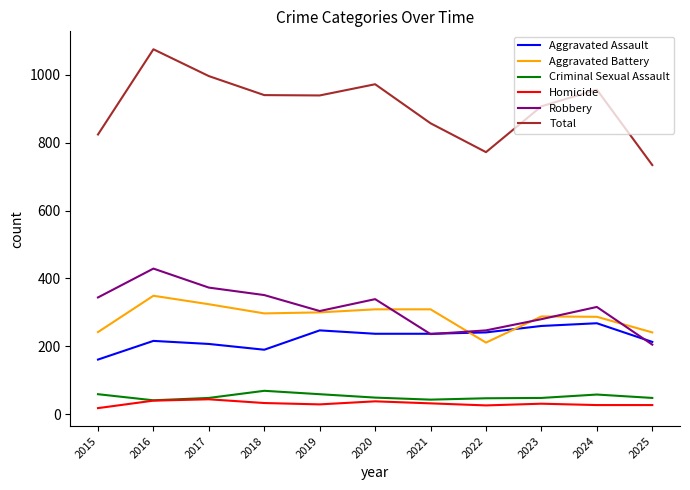

Which series has the widest spread of values?

Total